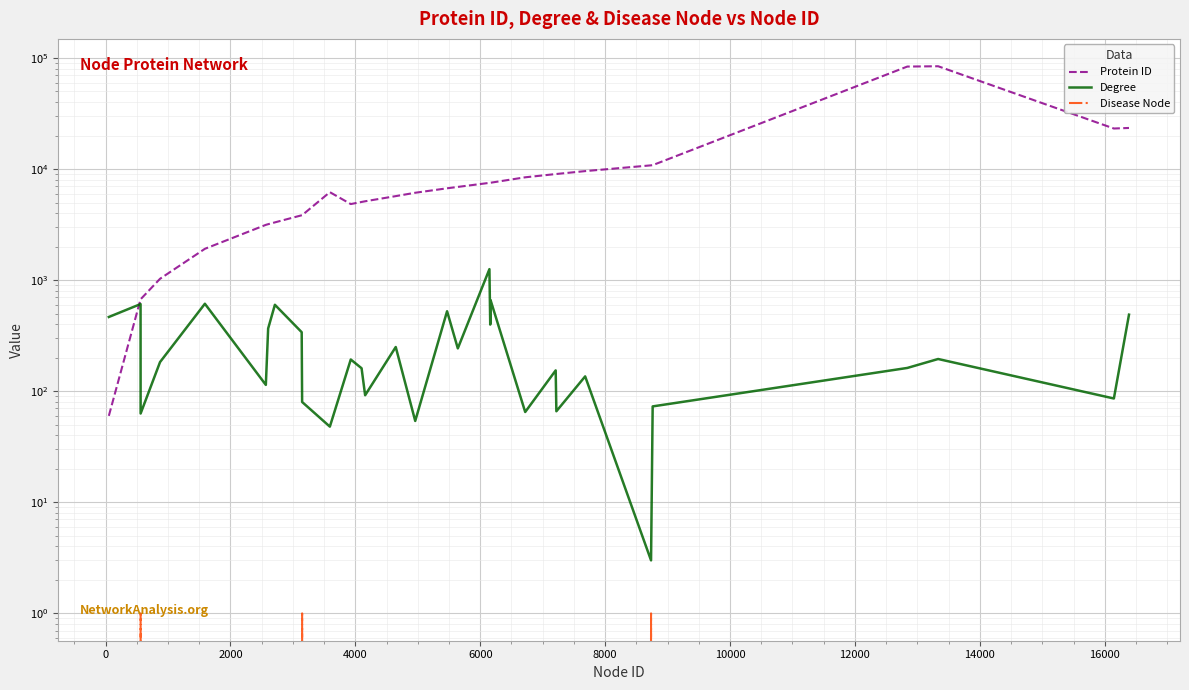

After their last crossing, which series has the higher values: Degree or Protein ID?

Protein ID